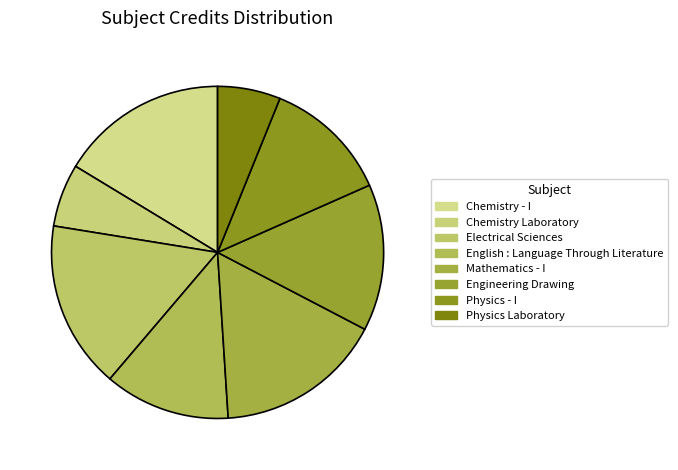

How many slices are in this pie chart?

8